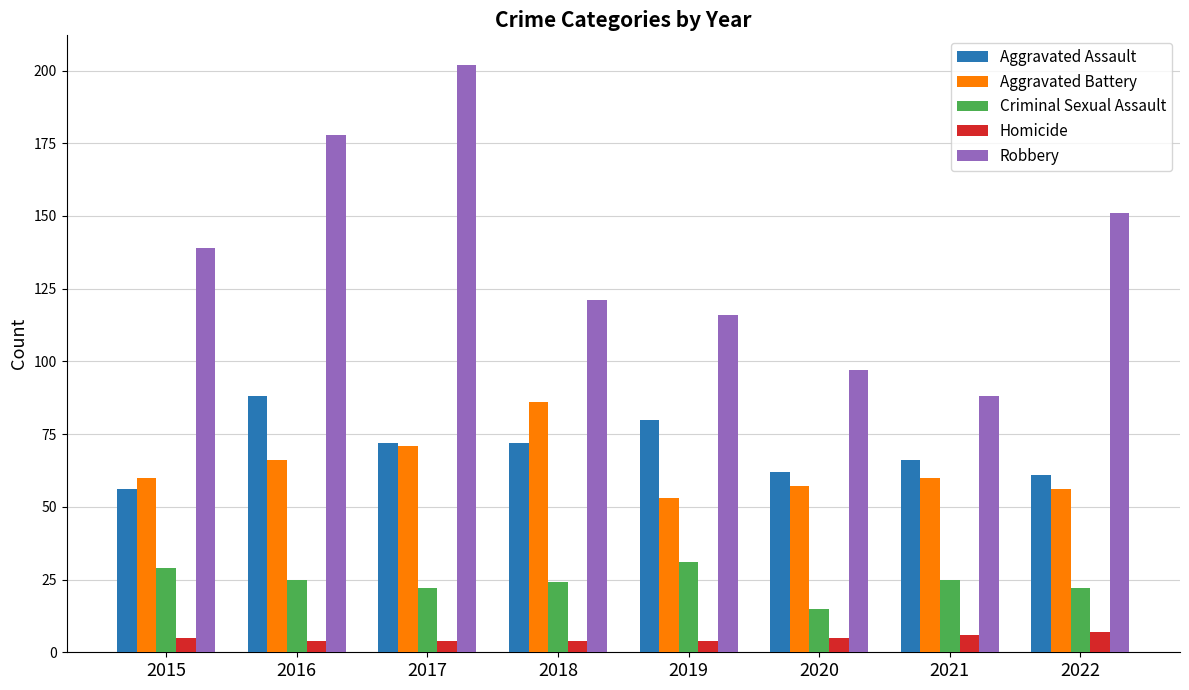

At which label does Robbery reach its peak?

2017